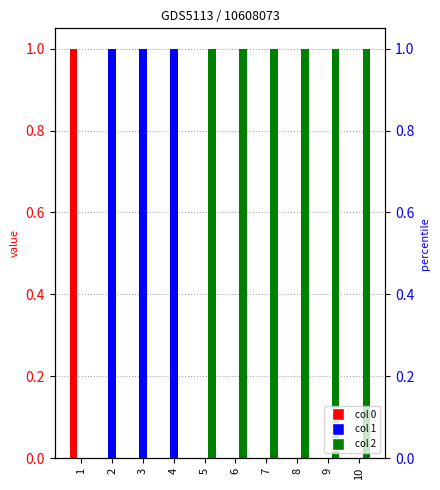

List the series in order of their peak value, lowest first.

0, 1, 2